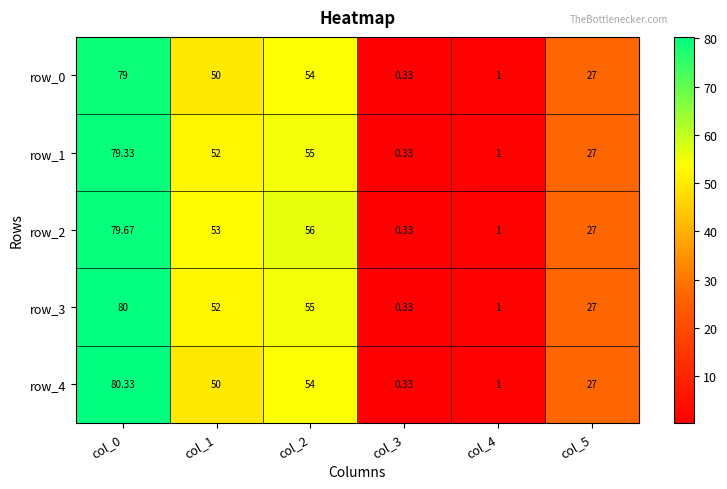

At how many categories does at least one series exceed 21?

4